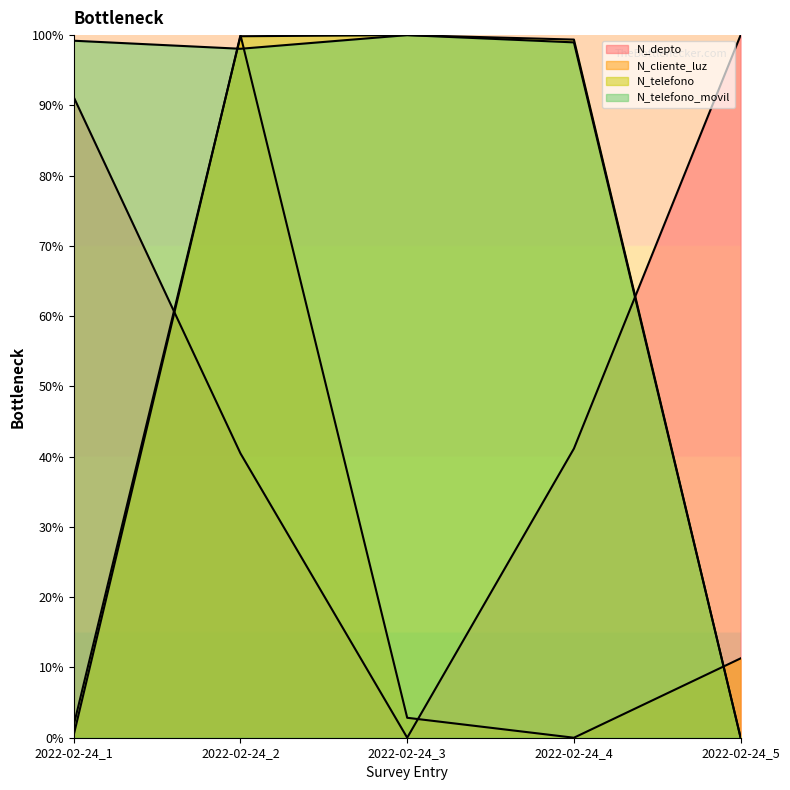

How many series are shown in this chart?

4